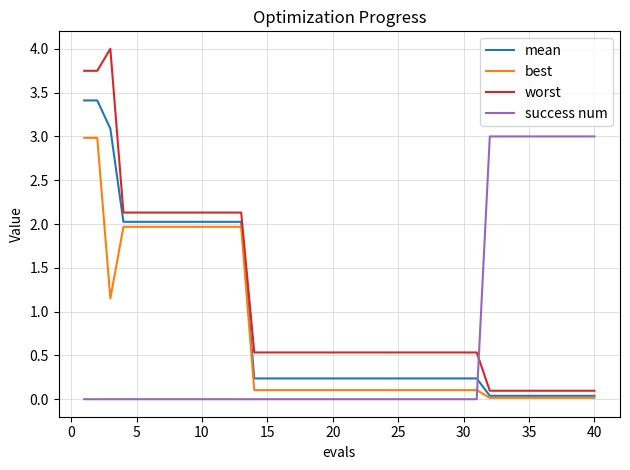

Which series has the largest range (max minus min)?

worst